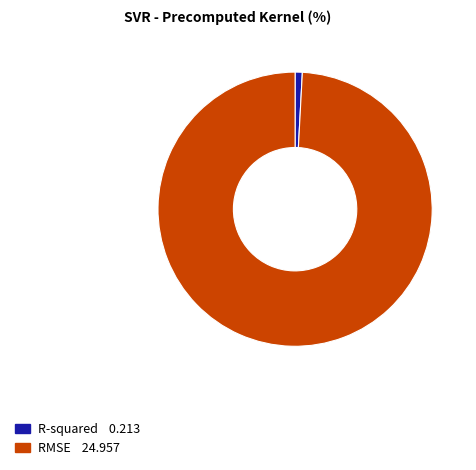

What is the smallest slice in the pie chart?

R-squared